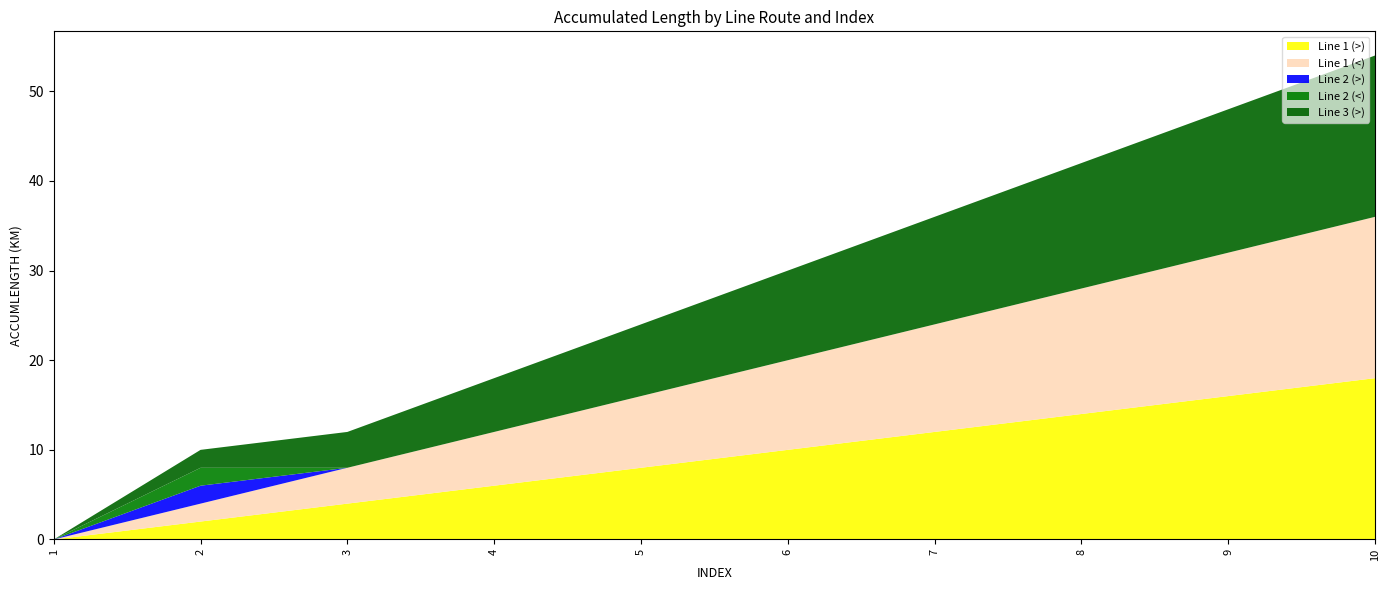

Reading right to left, list all the values displayed in this chart.

Line 1 (>): 10=18	9=16	8=14	7=12	6=10	5=8	4=6	3=4	2=2	1=0
Line 1 (<): 10=18	9=16	8=14	7=12	6=10	5=8	4=6	3=4	2=2	1=0
Line 2 (>): 10=0	9=0	8=0	7=0	6=0	5=0	4=0	3=0	2=2	1=0
Line 2 (<): 10=0	9=0	8=0	7=0	6=0	5=0	4=0	3=0	2=2	1=0
Line 3 (>): 10=18	9=16	8=14	7=12	6=10	5=8	4=6	3=4	2=2	1=0